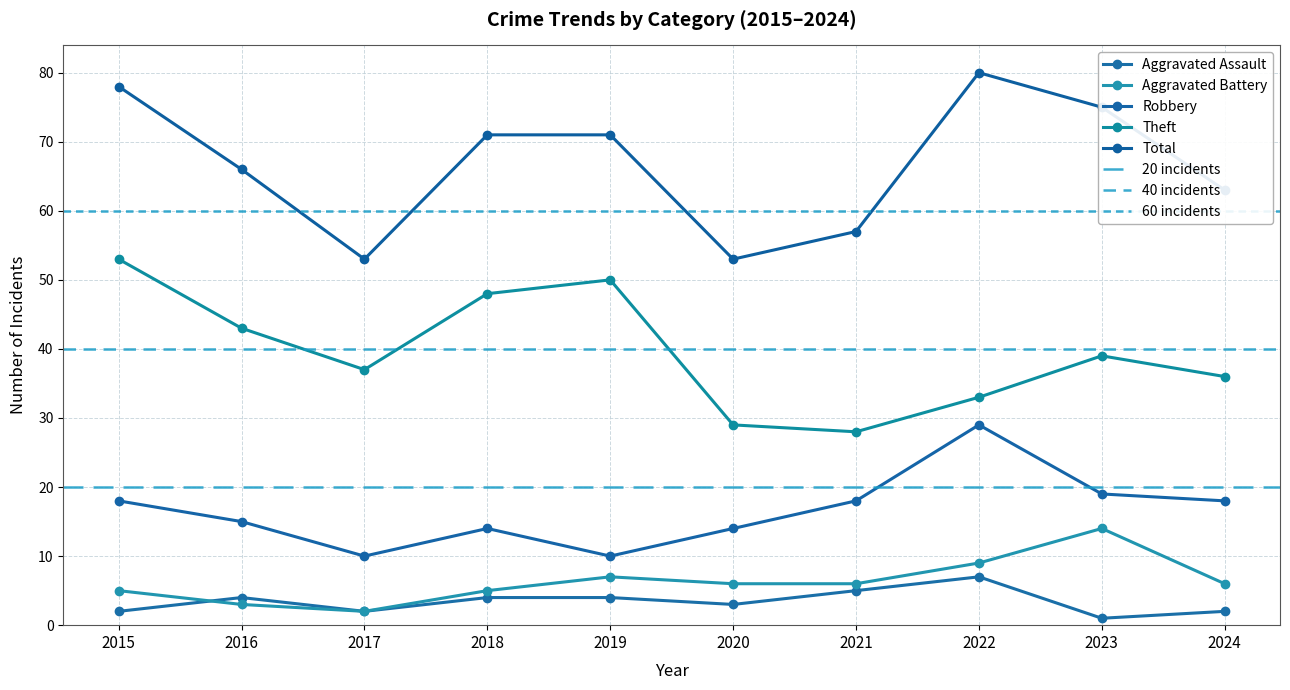

Reading right to left, list all the values displayed in this chart.

Aggravated Assault: 2	1	7	5	3	4	4	2	4	2
Aggravated Battery: 6	14	9	6	6	7	5	2	3	5
Robbery: 18	19	29	18	14	10	14	10	15	18
Theft: 36	39	33	28	29	50	48	37	43	53
Total: 63	75	80	57	53	71	71	53	66	78